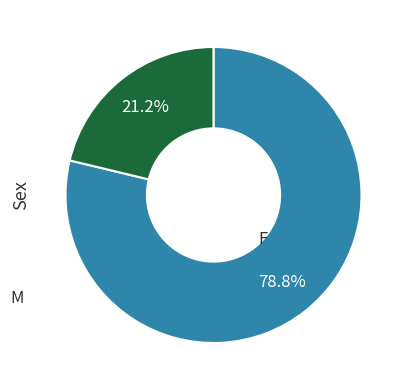

Does any single category account for the majority?

Yes